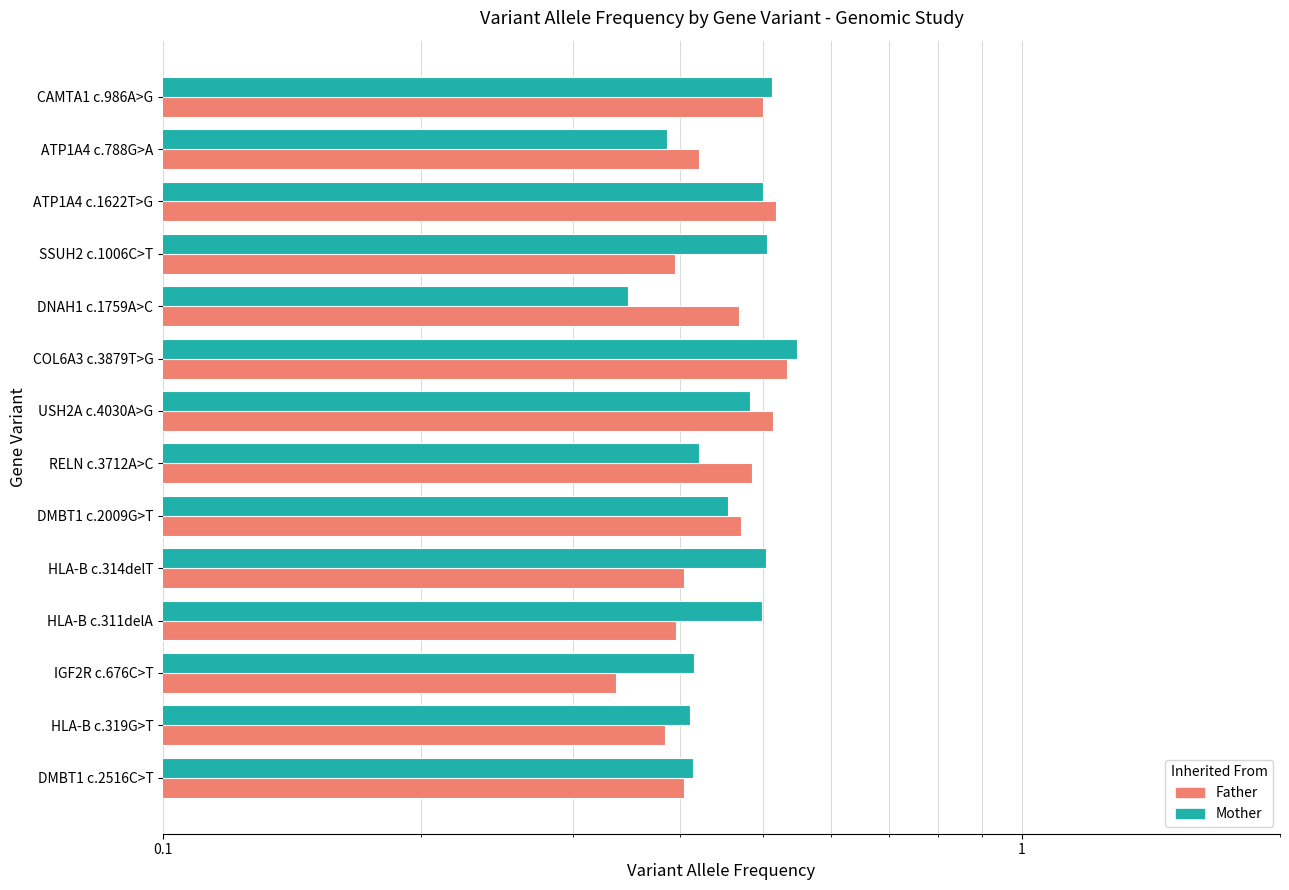

Which series has the largest total across all categories?

Mother